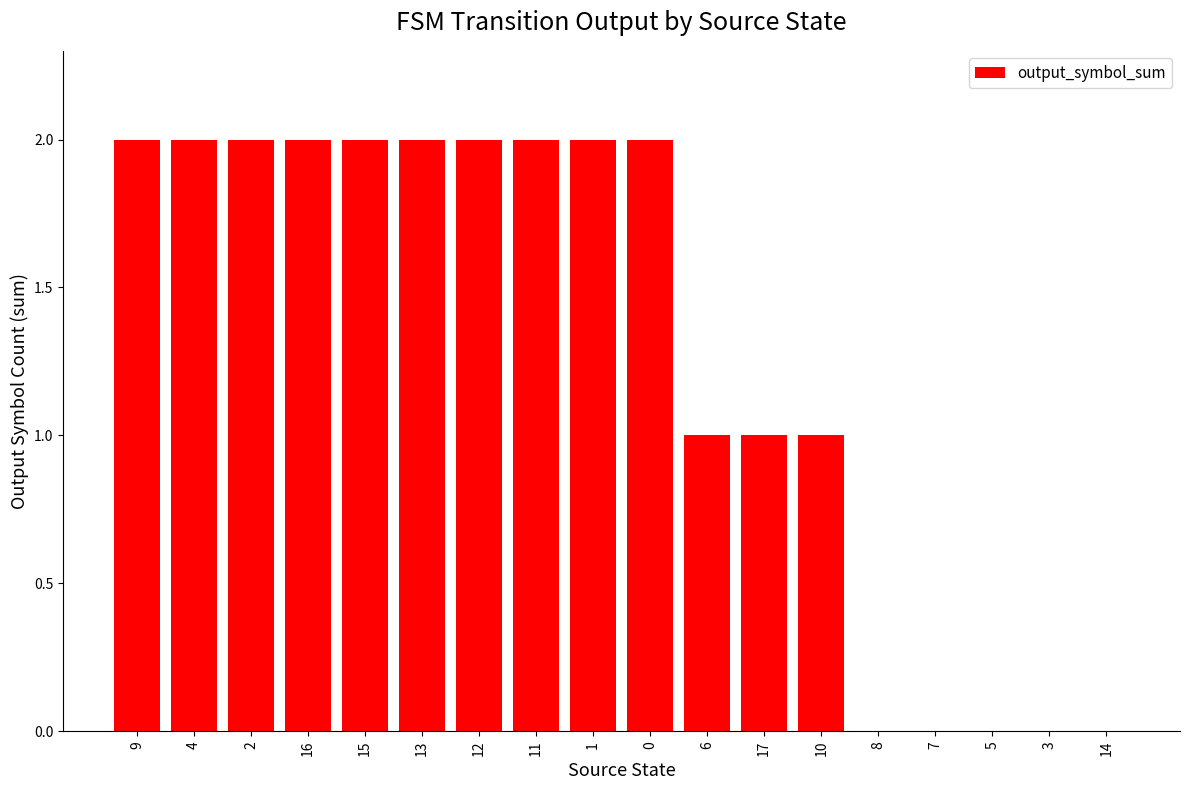

Reading left to right, transcribe all the data shown in this chart.

9=2	4=2	2=2	16=2	15=2	13=2	12=2	11=2	1=2	0=2	6=1	17=1	10=1	8=0	7=0	5=0	3=0	14=0